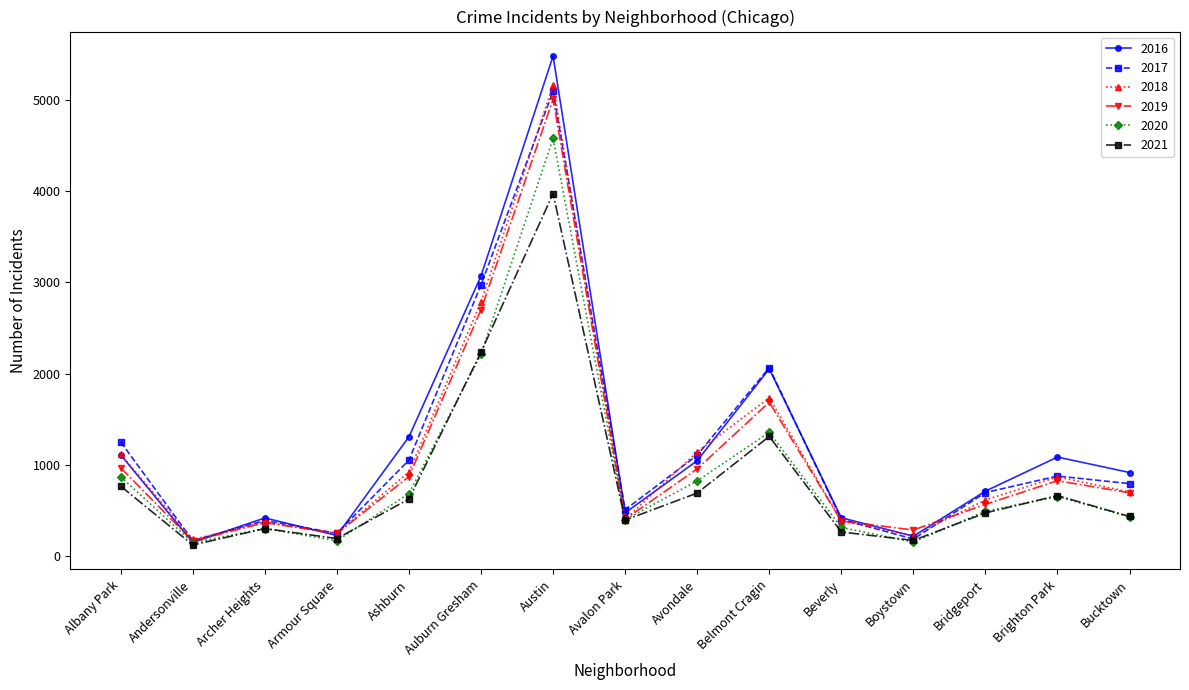

At which label does 2020 reach its peak?

Austin